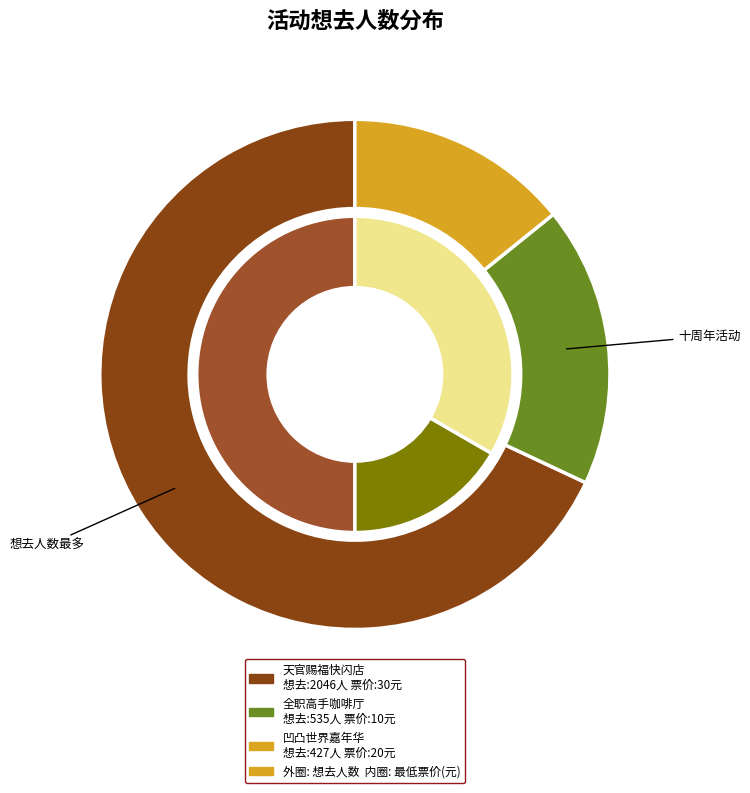

What is the total percentage of 广州·全职高手×HAPPY ZOO 全职高手 十周年咖啡厅 and 广州·凹凸世界八周年 夏日特调主题嘉年华?

32.0%